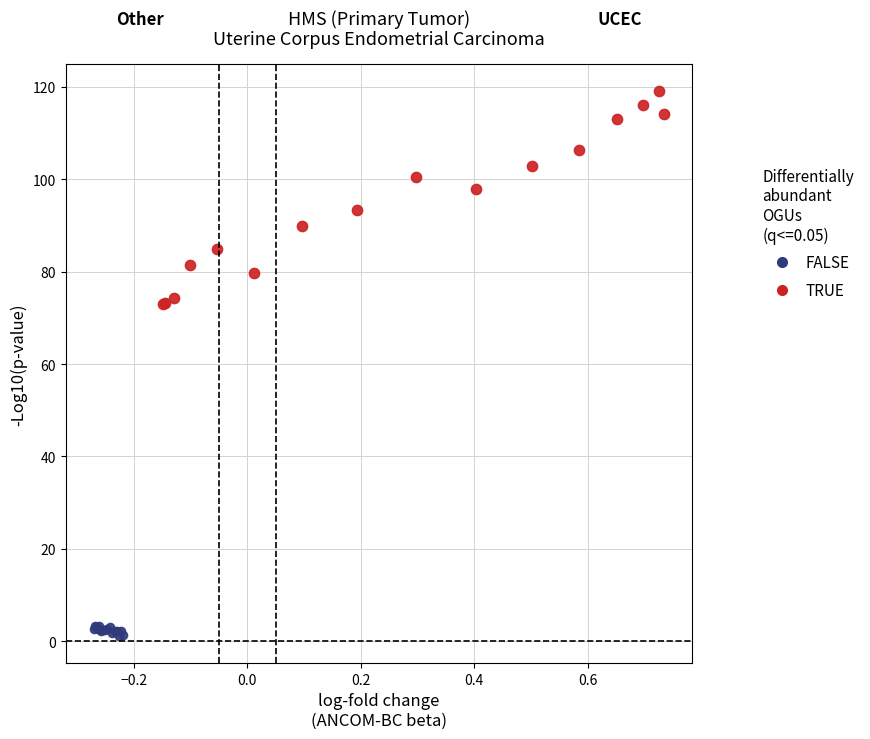

Which series reaches the minimum Y coordinate?

FALSE